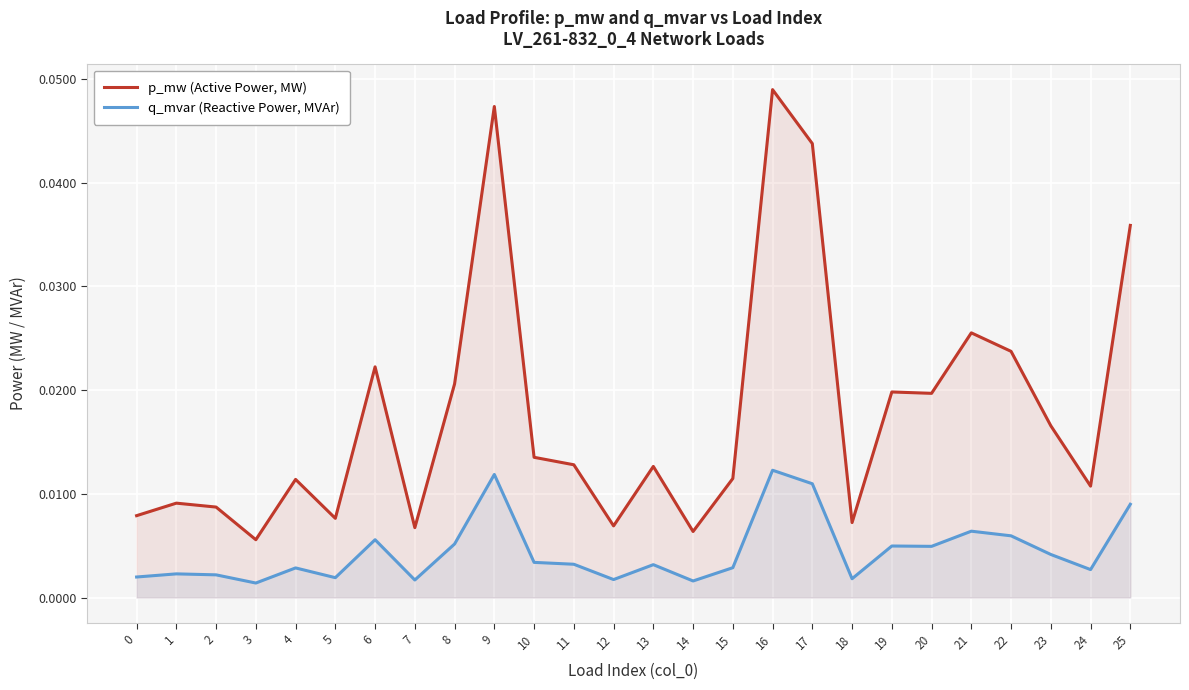

The value of p_mw (Active Power, MW) at 4 is 0.0. True or false?

True